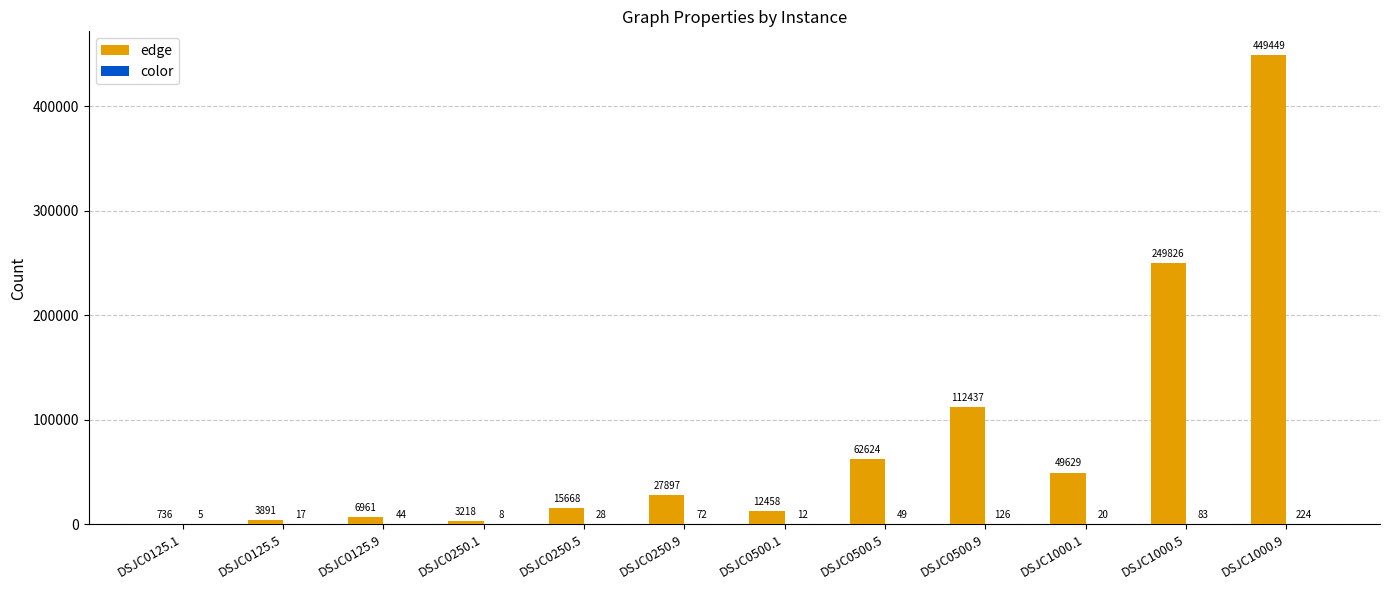

What is the sum of all edge values?

994794